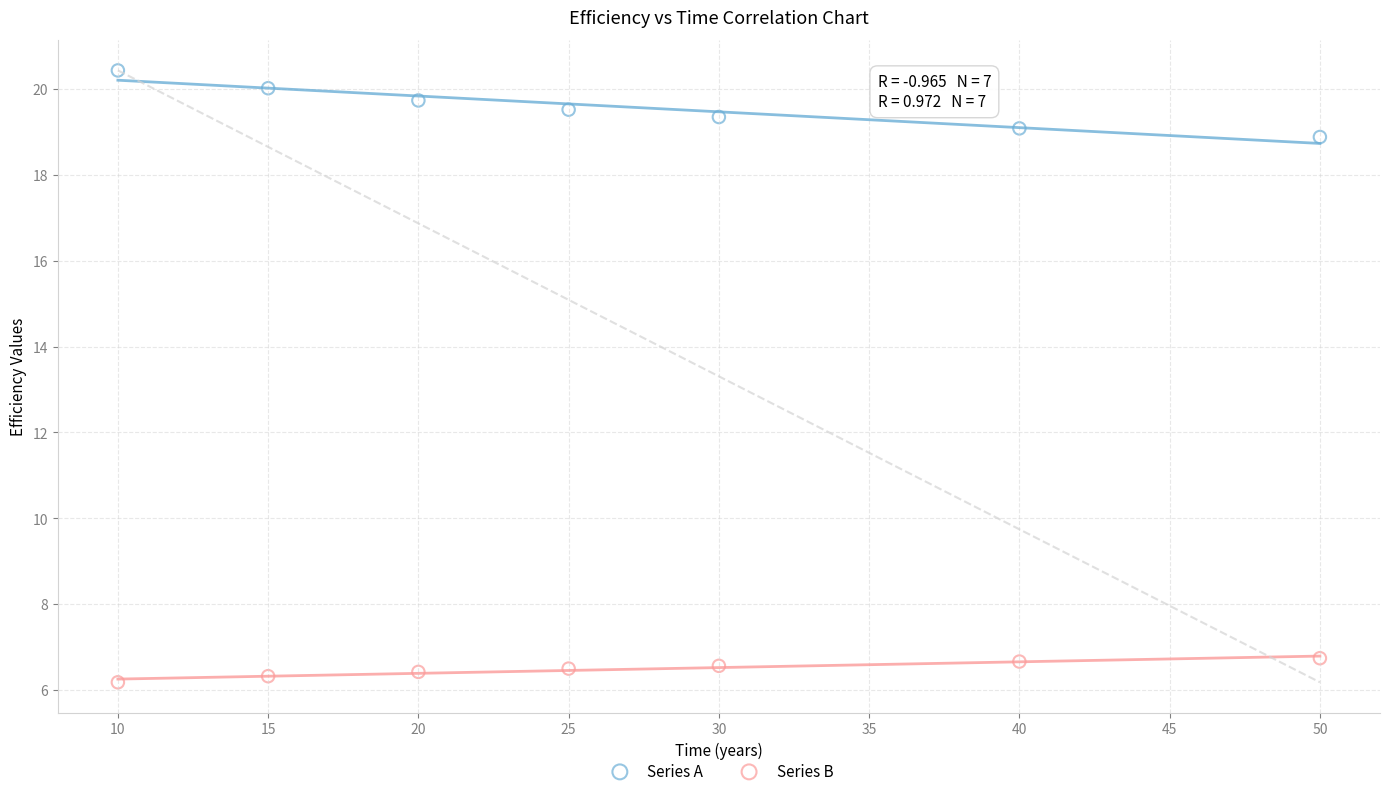

What is the X range (max minus min) for the scatter plot?

40.0